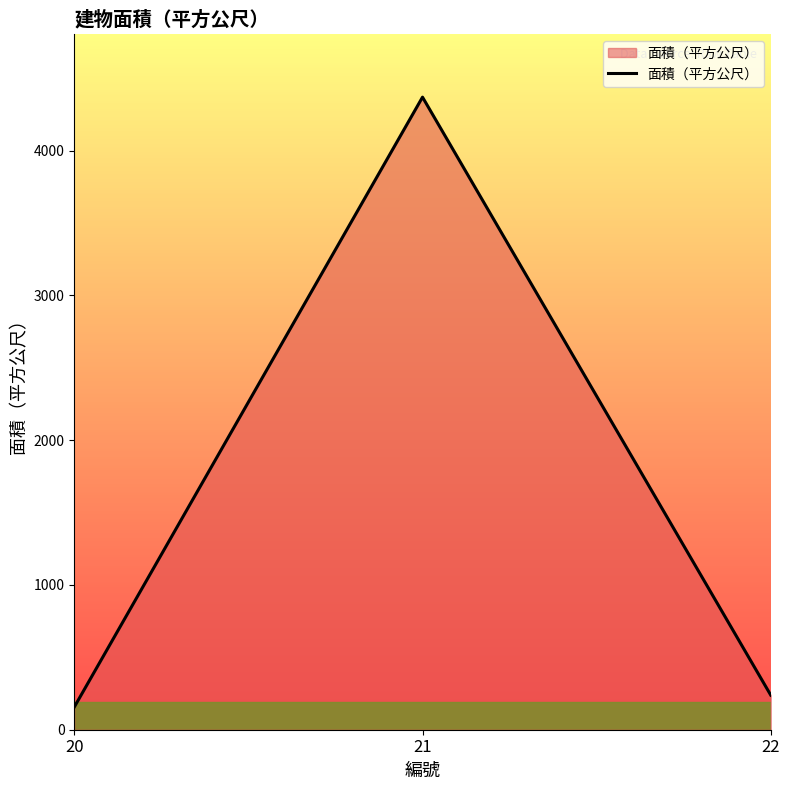

The chart shows a value of 61.7 at 22. True or false?

False